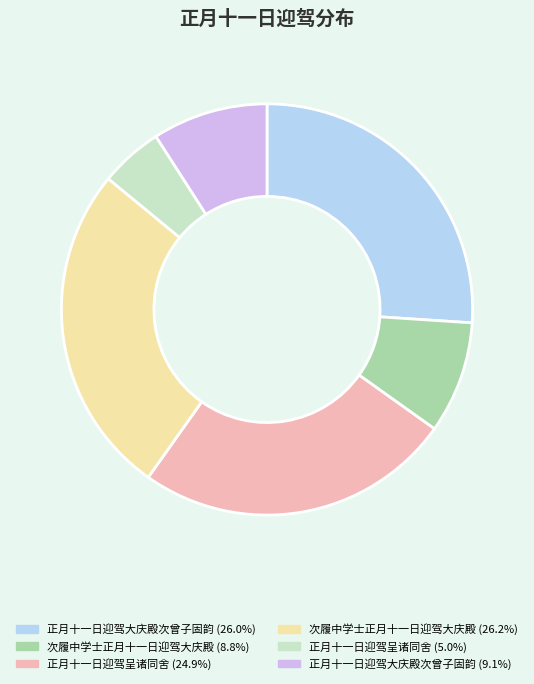

Count the number of slices in the pie.

6